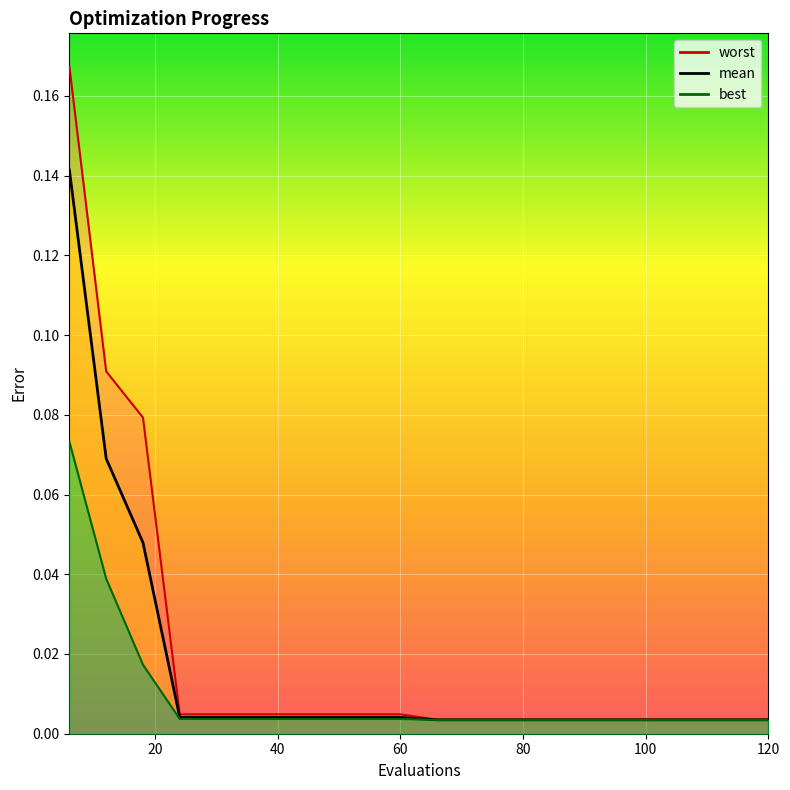

How many distinct data groups are displayed?

3